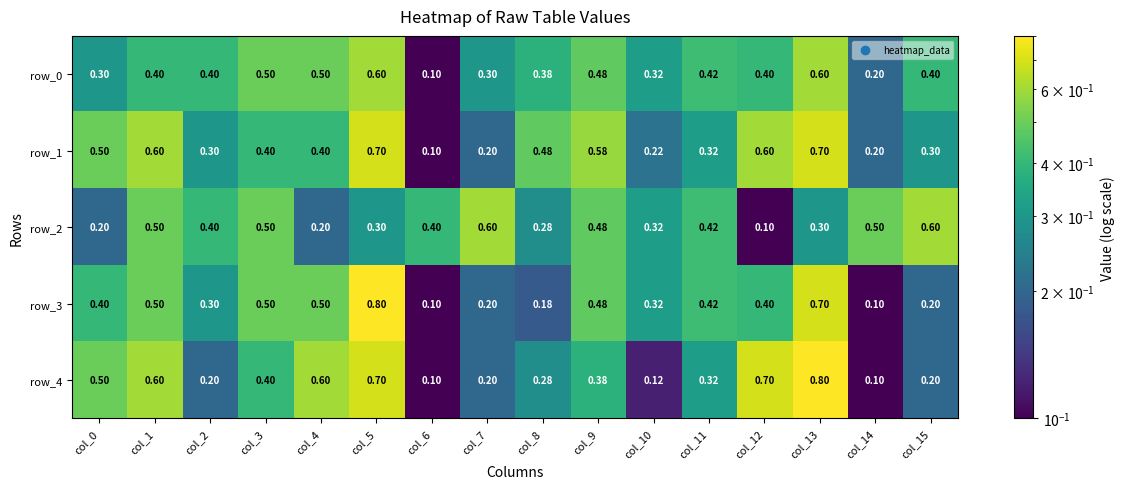

Reading left to right, list all the values displayed in this chart.

row_0: 0.3	0.4	0.4	0.5	0.5	0.6	0.1	0.3	0.4	0.5	0.3	0.4	0.4	0.6	0.2	0.4
row_1: 0.5	0.6	0.3	0.4	0.4	0.7	0.1	0.2	0.5	0.6	0.2	0.3	0.6	0.7	0.2	0.3
row_2: 0.2	0.5	0.4	0.5	0.2	0.3	0.4	0.6	0.3	0.5	0.3	0.4	0.1	0.3	0.5	0.6
row_3: 0.4	0.5	0.3	0.5	0.5	0.8	0.1	0.2	0.2	0.5	0.3	0.4	0.4	0.7	0.1	0.2
row_4: 0.5	0.6	0.2	0.4	0.6	0.7	0.1	0.2	0.3	0.4	0.1	0.3	0.7	0.8	0.1	0.2